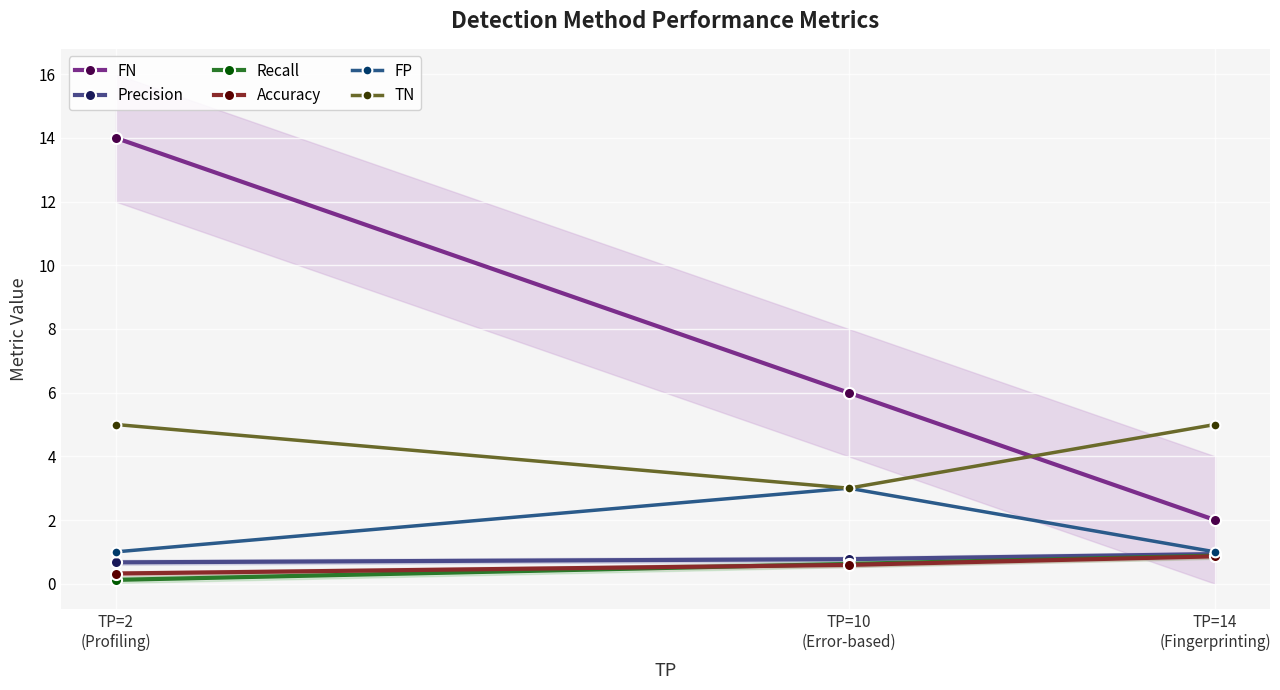

How many lines are shown in the chart?

6